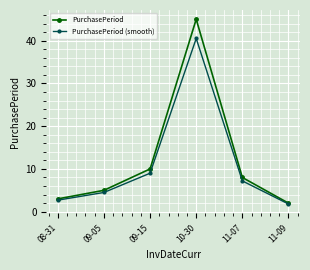

What is the label of the 6th point from the left?

11-09